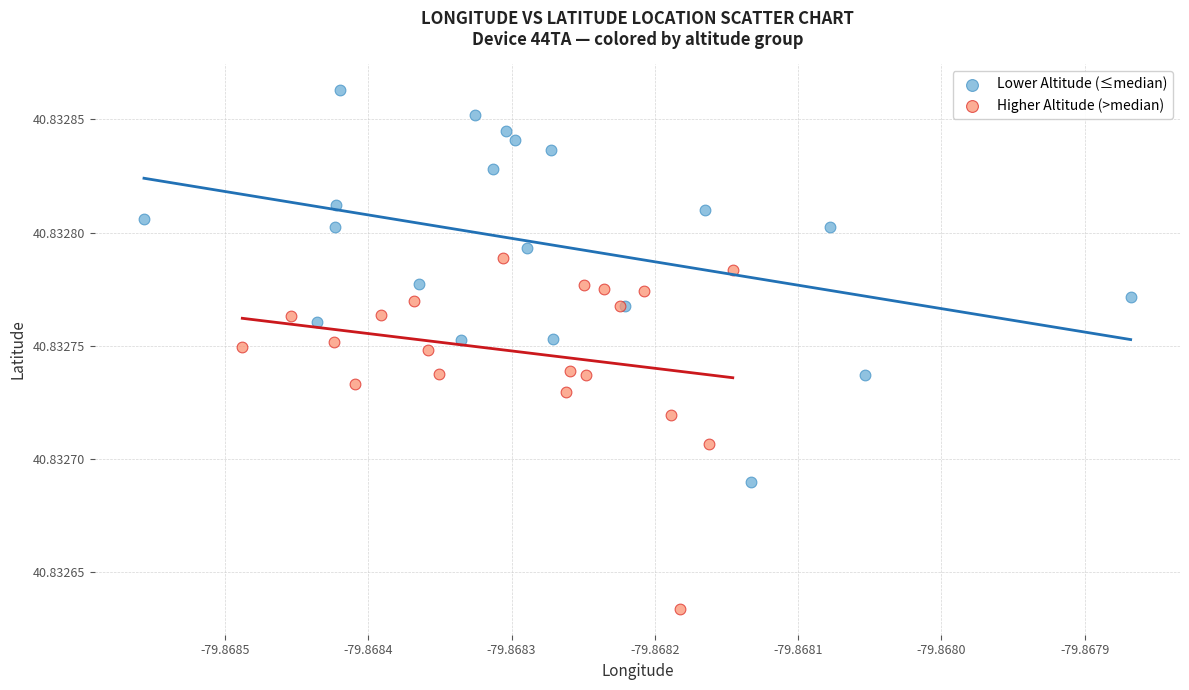

What are all the series names shown in the legend?

Lower Altitude (≤median), Higher Altitude (>median)